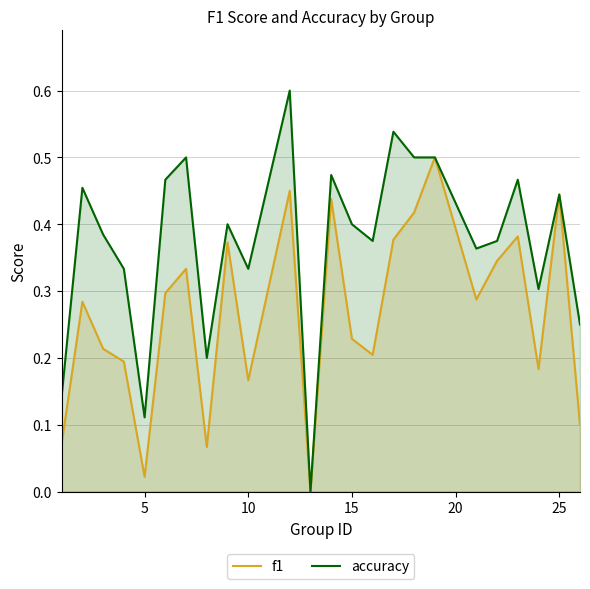

Rank the series by their average value, from highest to lowest.

accuracy, f1